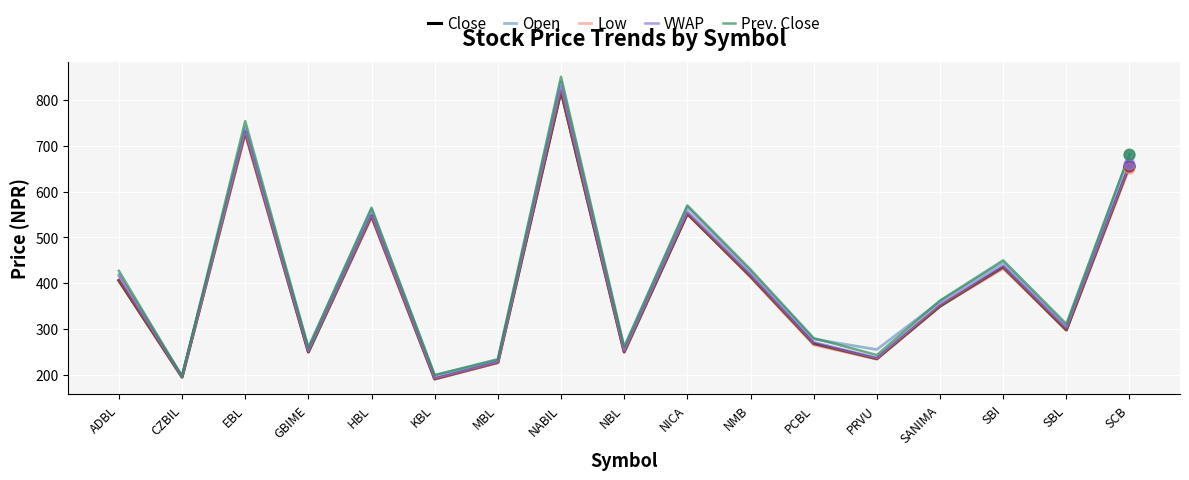

Is the value of Prev. Close at SANIMA greater than the value of Low at GBIME?

Yes